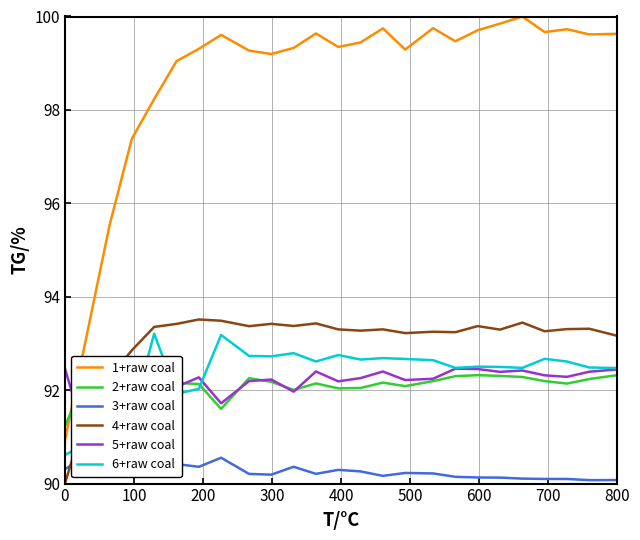

How many interior local peaks does the 1+raw coal series have?

6